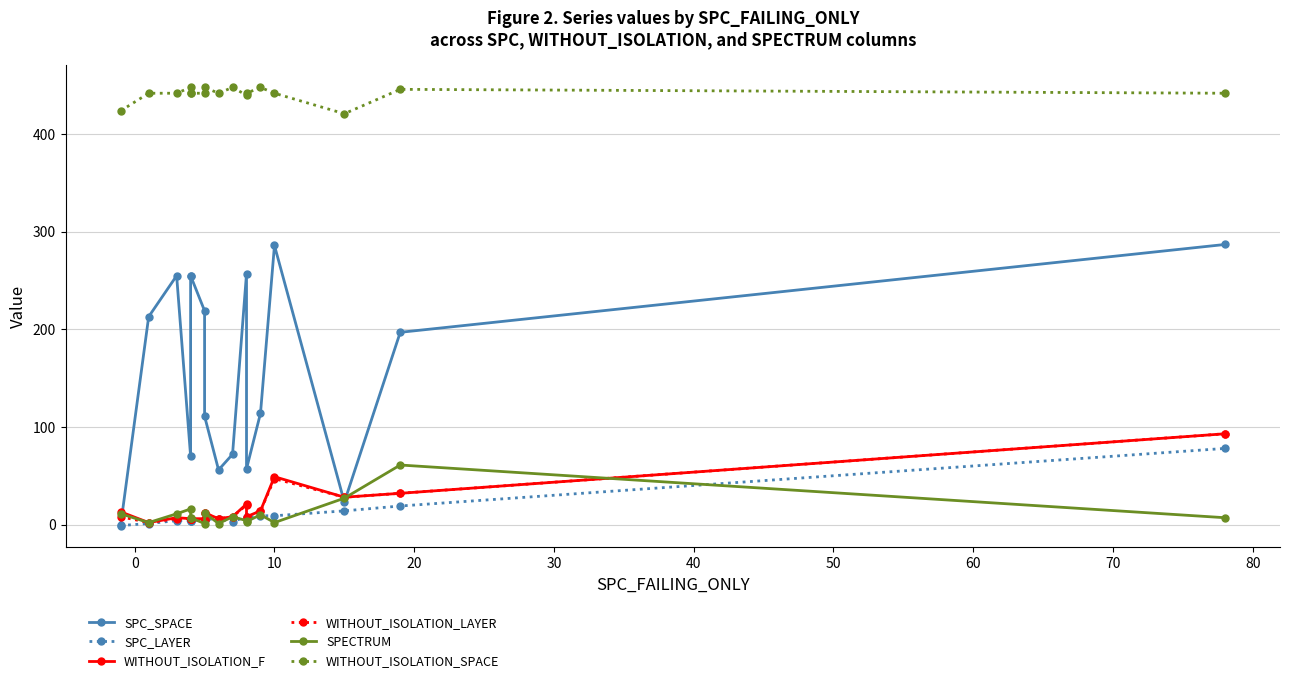

What is the average value of the WITHOUT_ISOLATION_SPACE series?

441